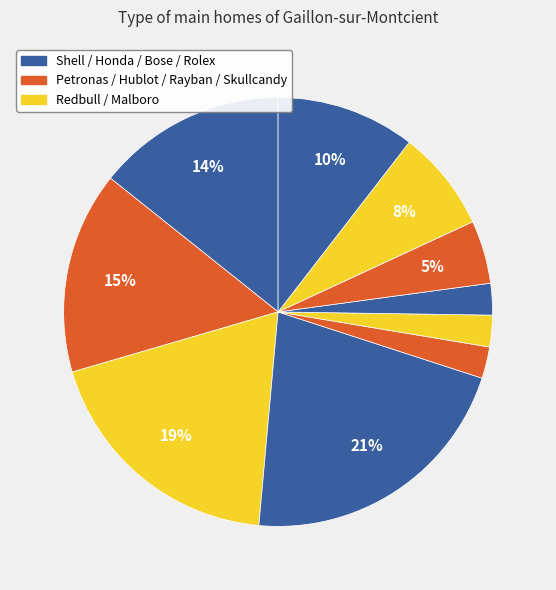

To the nearest percent, what is the average slice percentage?

10%